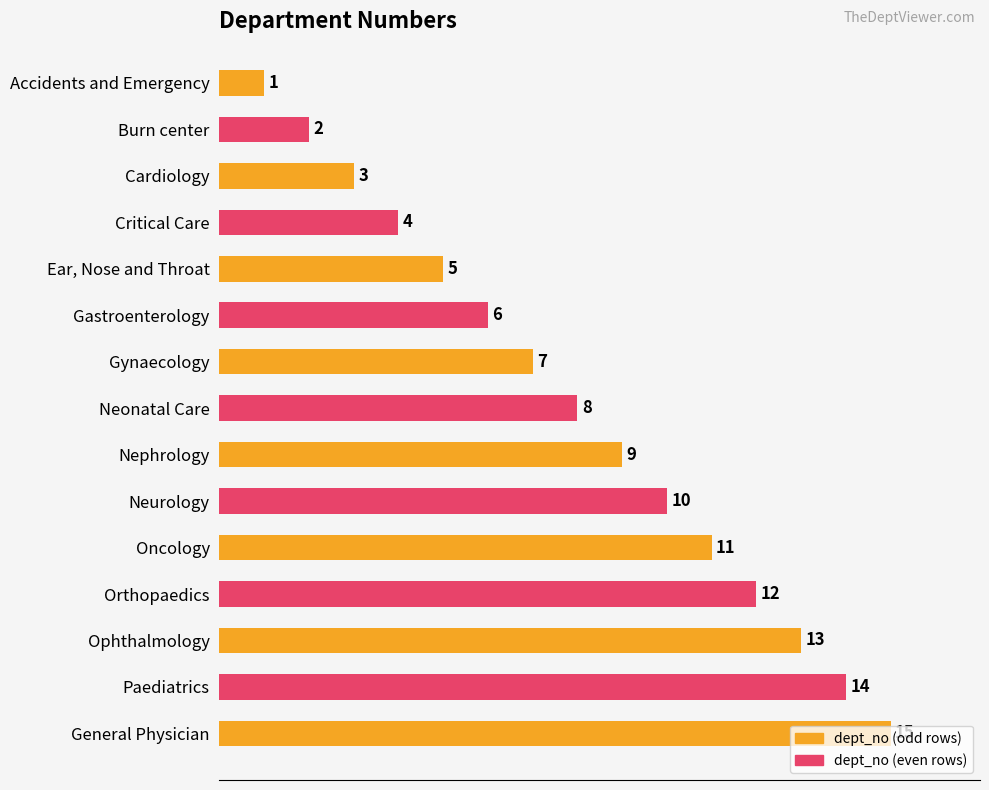

What is the ratio of the value at Critical Care to the value at Neurology?

0.4